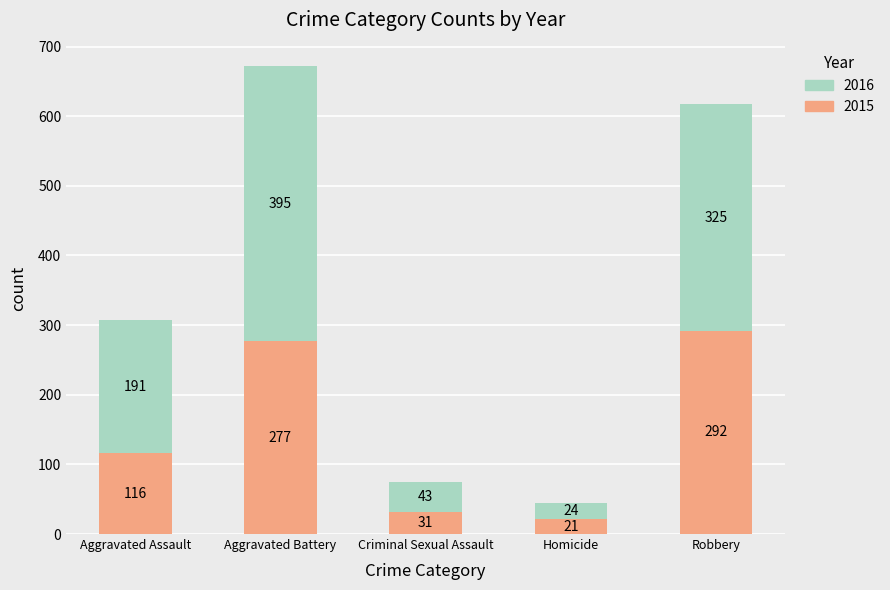

What is the total value across all series at Aggravated Battery?

672